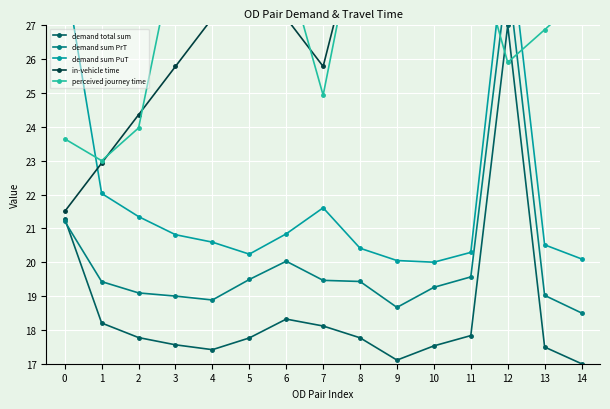

What is the sum of the demand sum PuT values at 4 and 8?

41.0